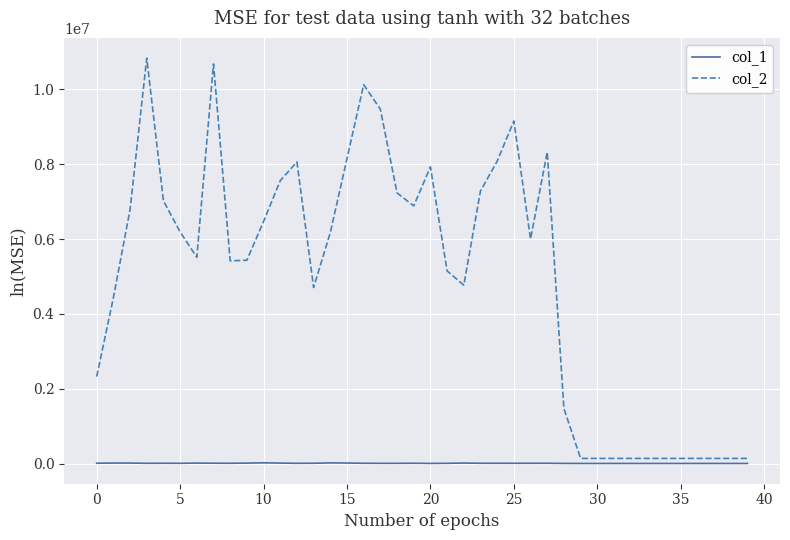

Rank the series by their maximum value, from highest to lowest.

col_2, col_1